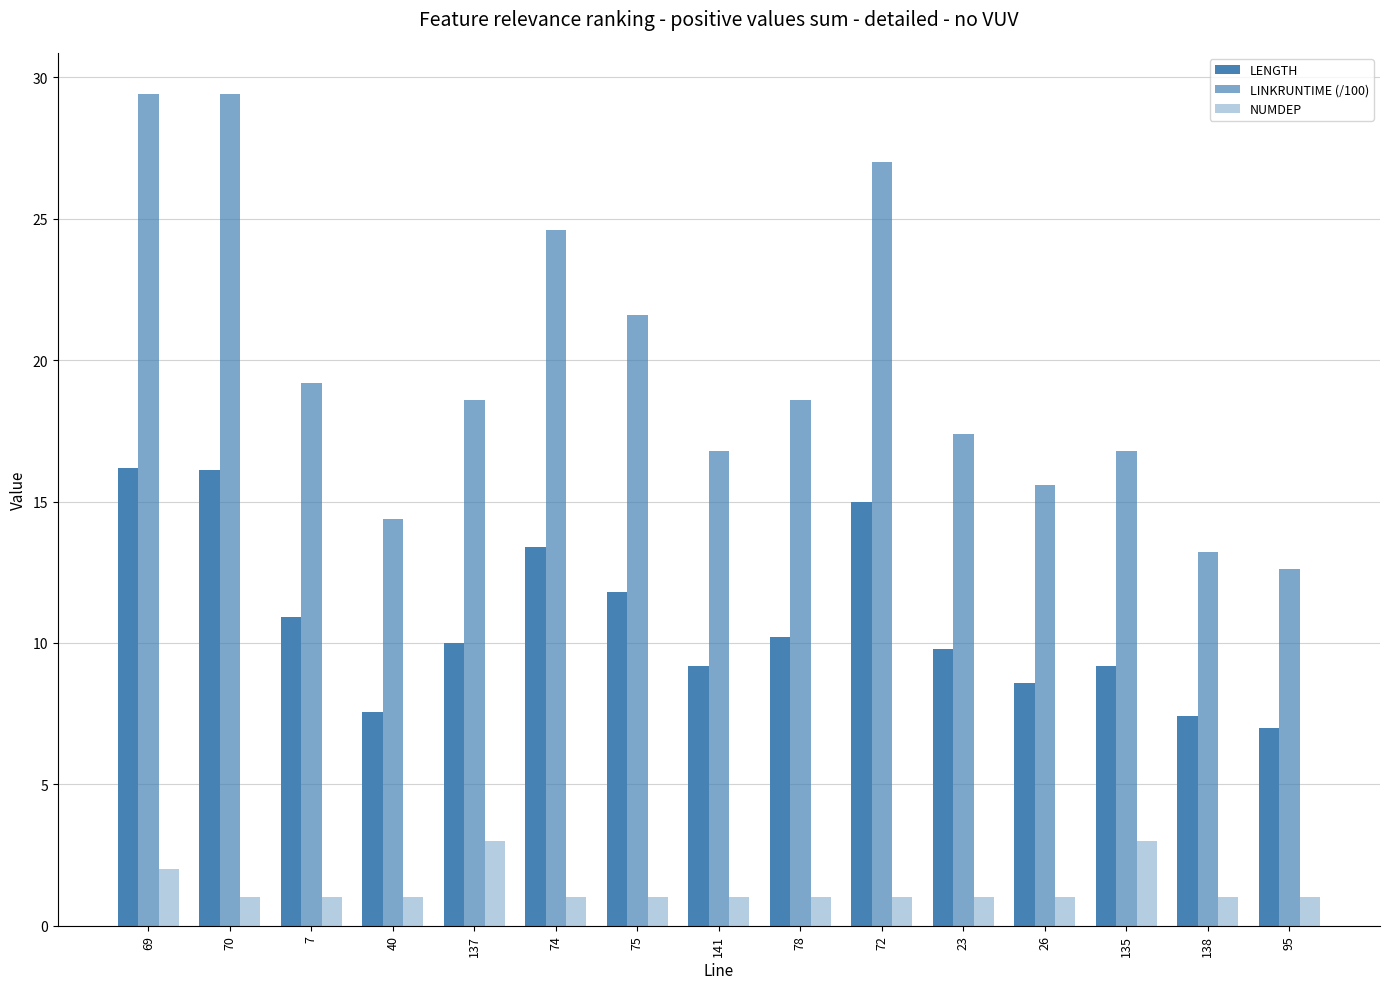

The NUMDEP series shows 2.0 at 69. True or false?

True